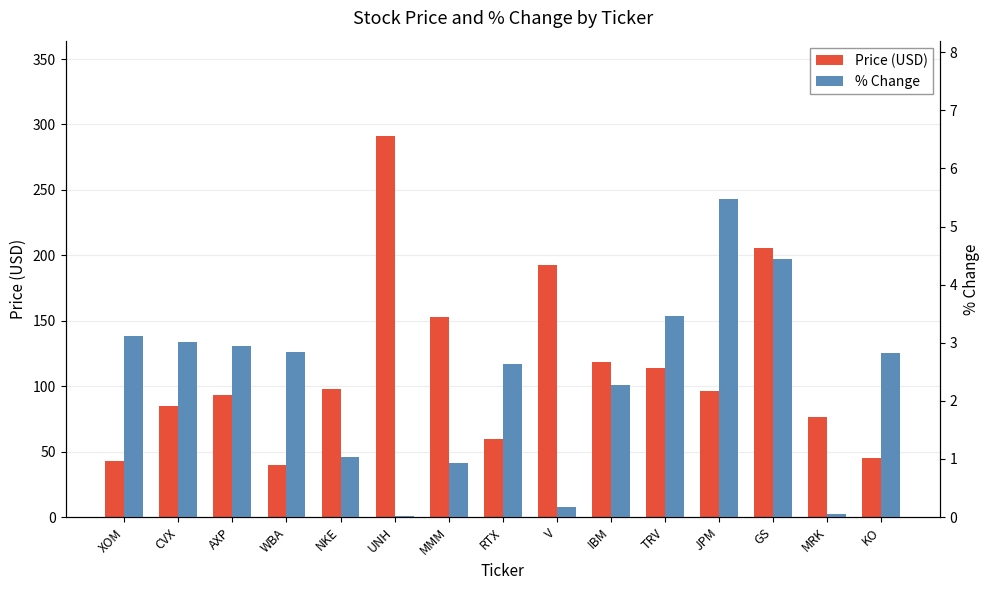

Between XOM and MMM, which series saw the biggest shift?

Price (USD)